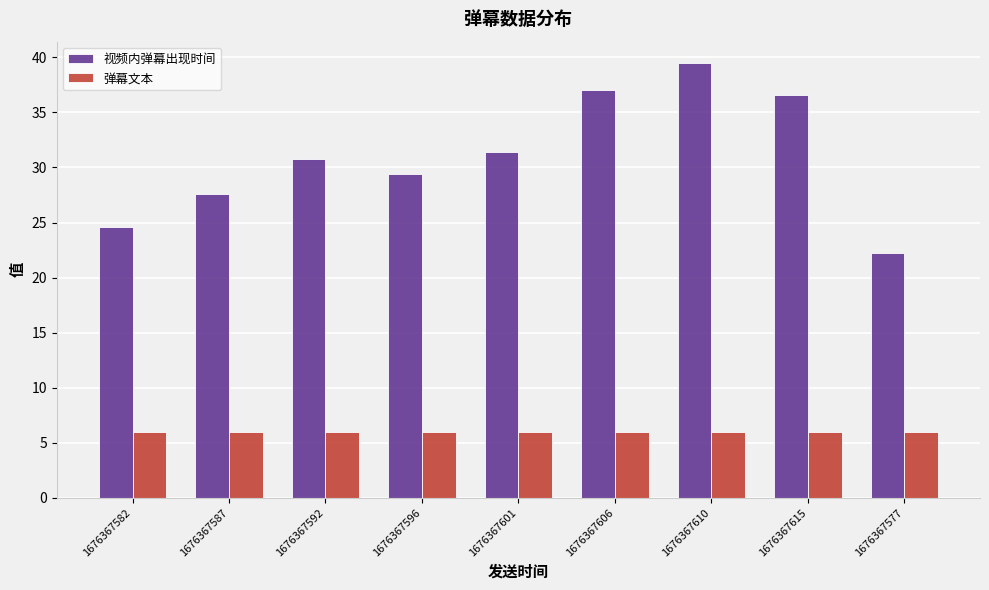

At how many categories does at least one series exceed 14?

9